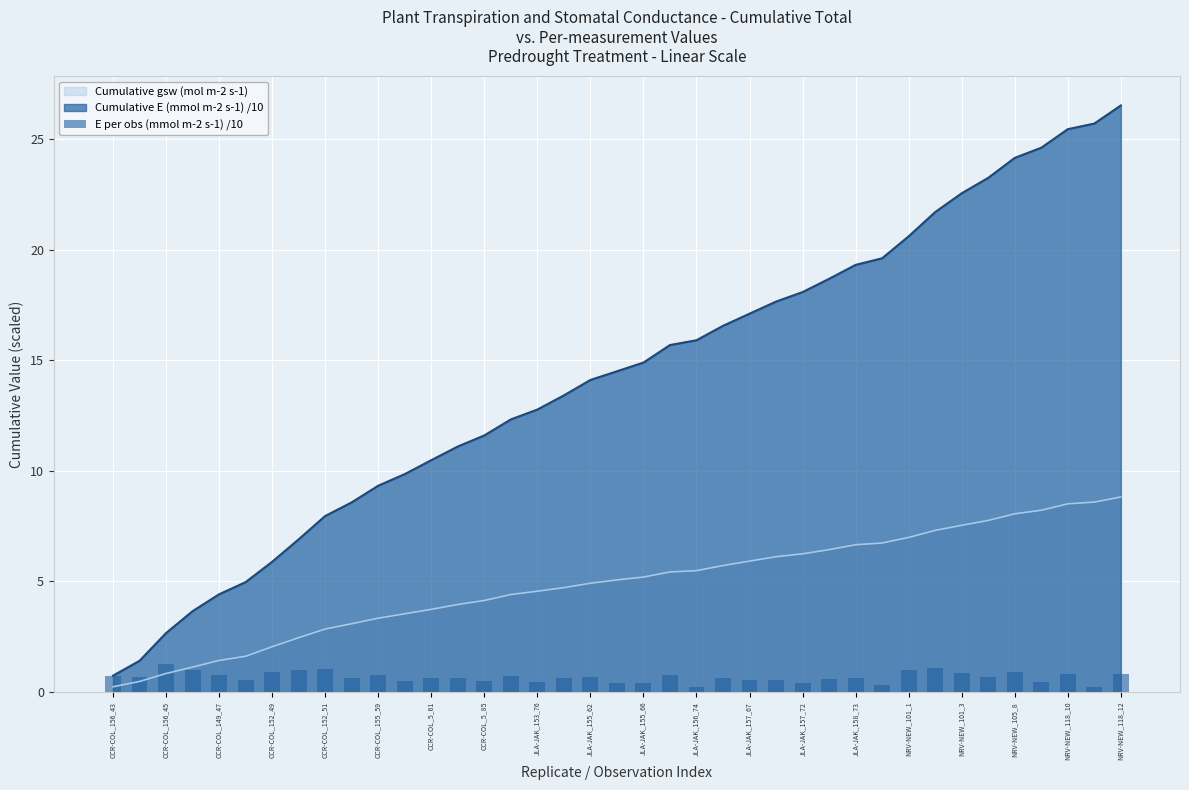

What is the minimum value for Cumulative E (mmol m-2 s-1) /10?

0.7